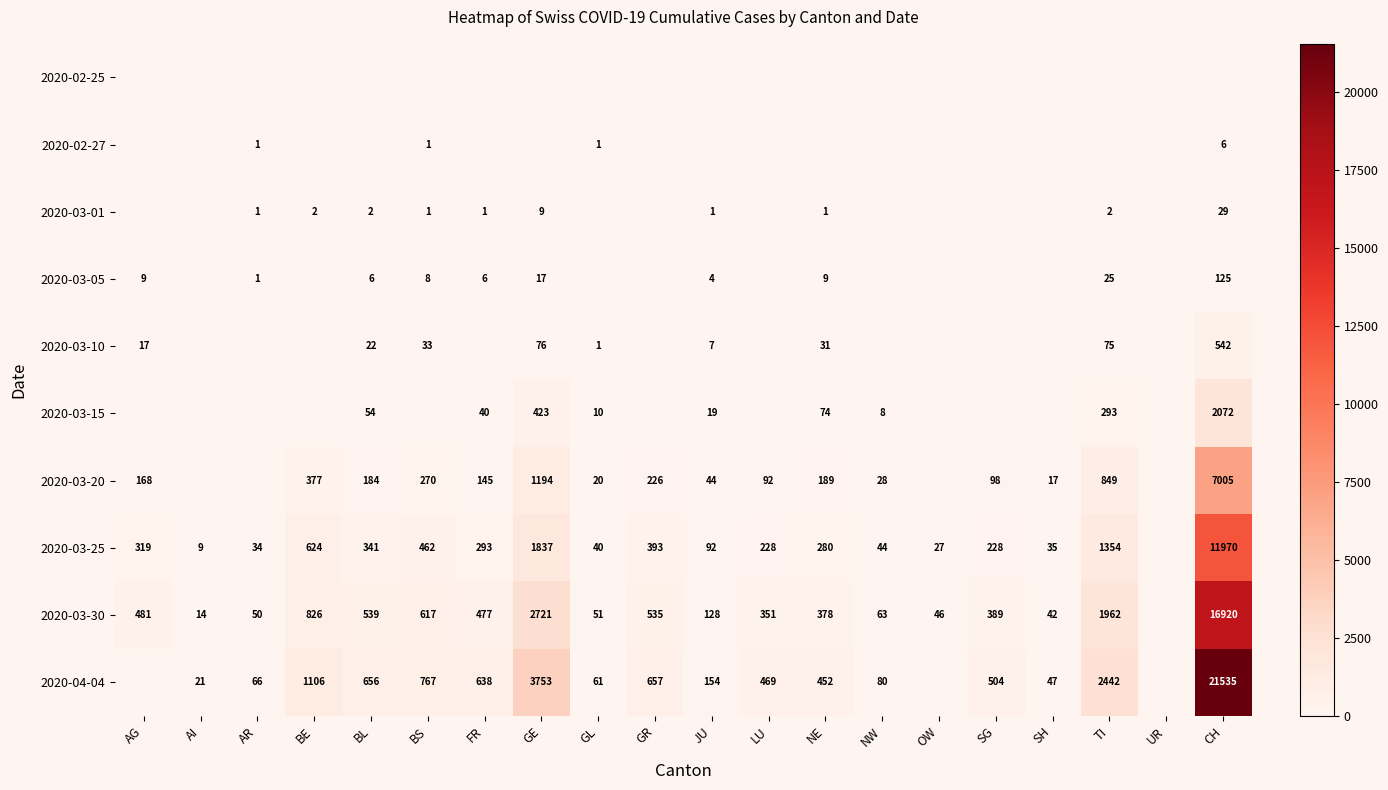

The 2020-03-10 series shows 945 at CH. True or false?

False